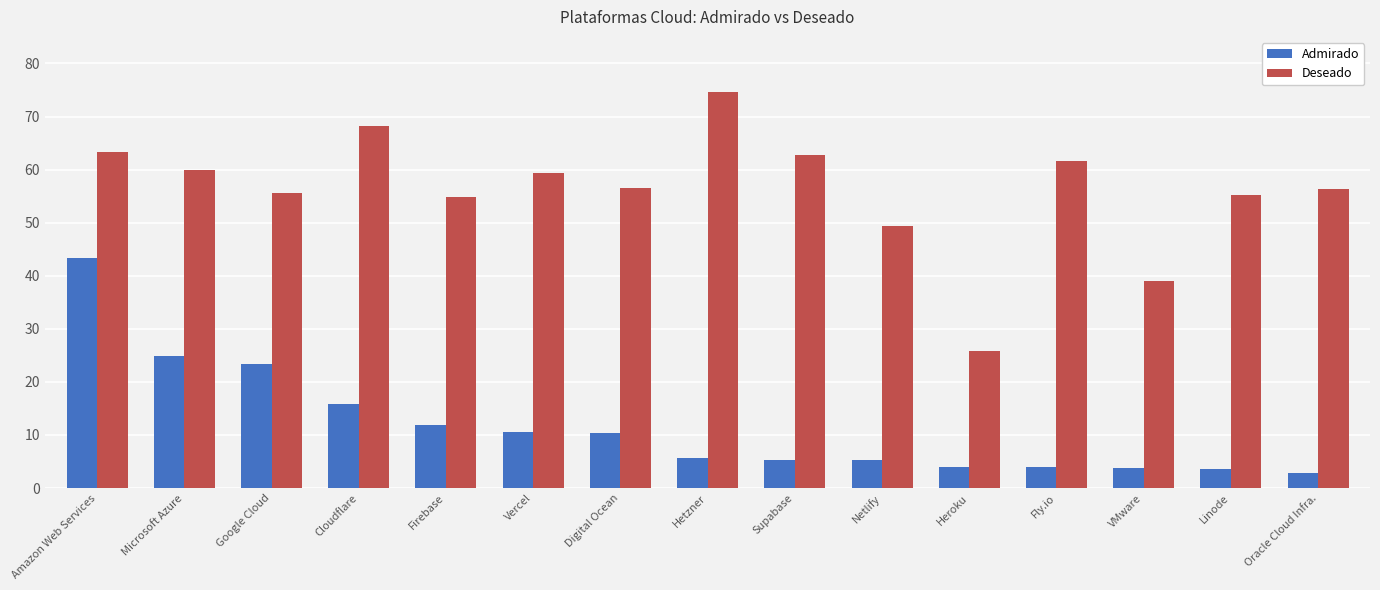

True or false: Deseado has a value of 16.1 at Heroku.

False